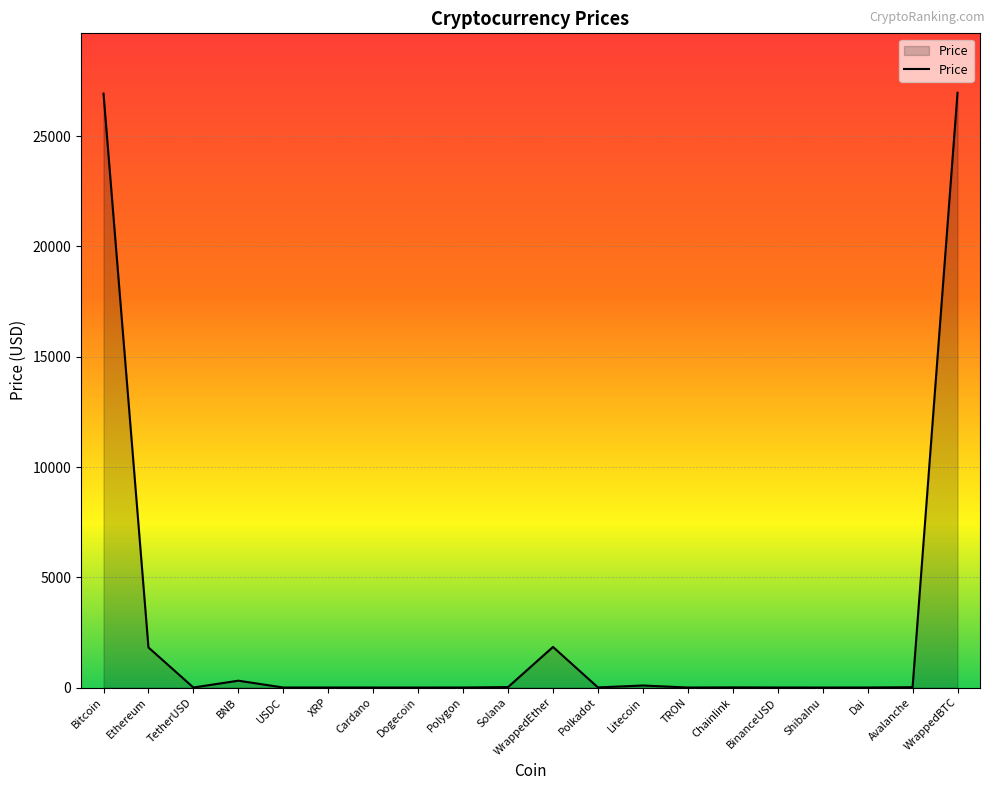

Where is the first local maximum?

BNB